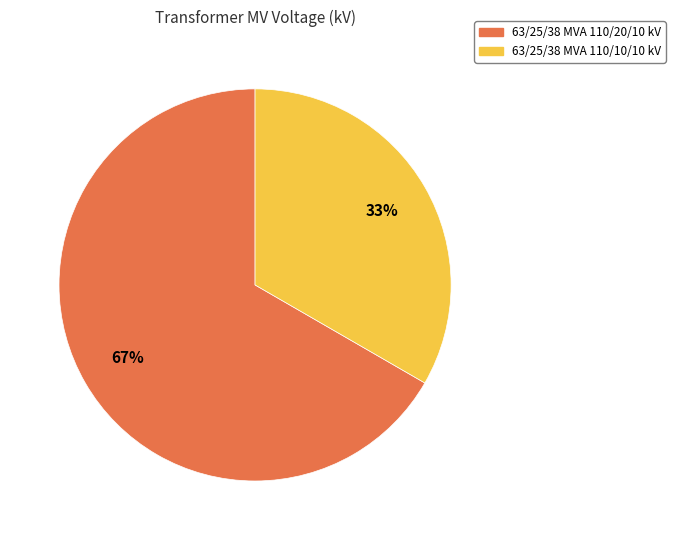

True or false: 63/25/38 MVA 110/10/10 kV accounts for 42% of the total.

False